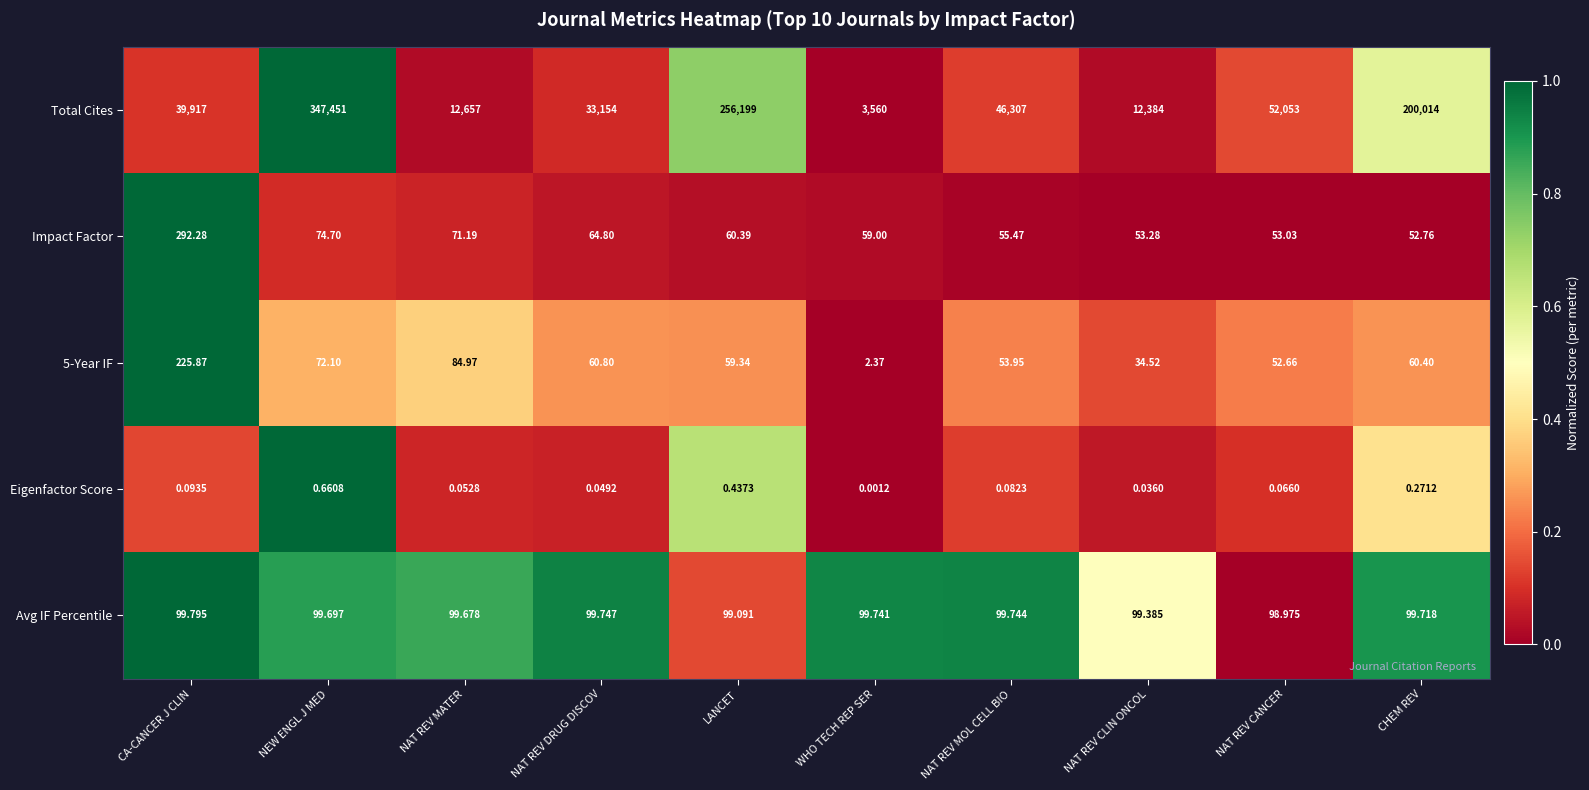

Which series changed the most between CA-CANCER J CLIN and LANCET?

Total Cites